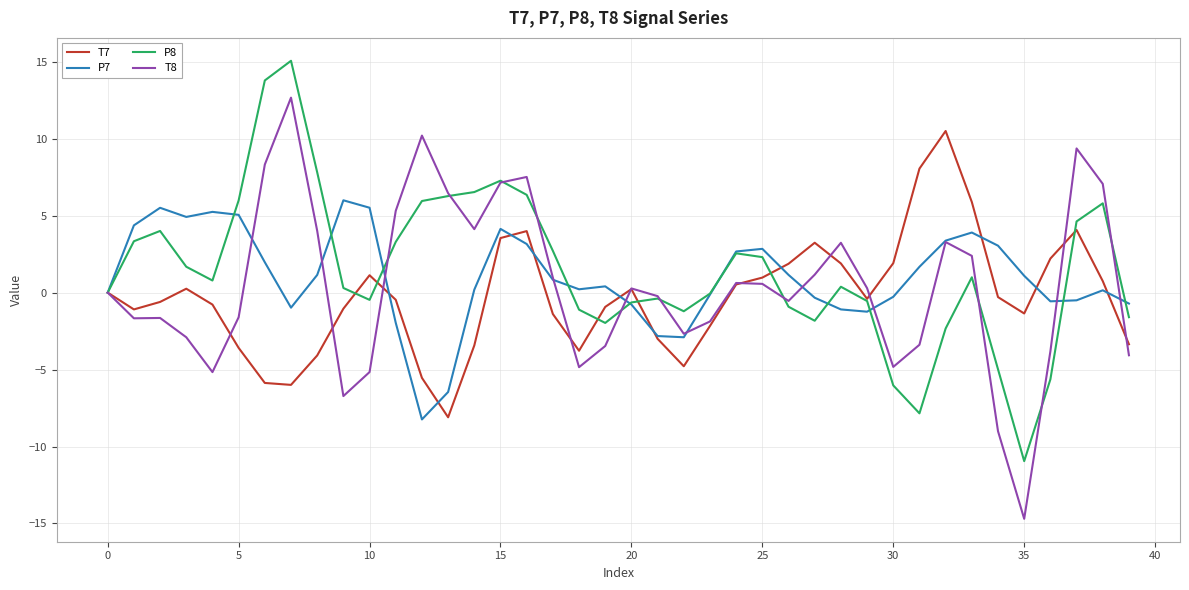

Rank the series by their maximum value, from highest to lowest.

P8, T8, T7, P7